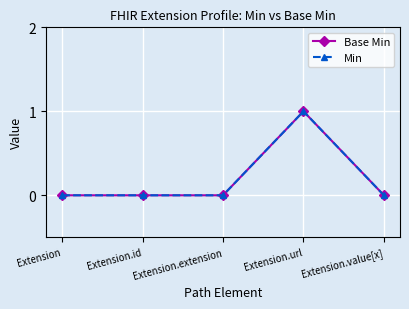

List the labels in order of Base Min value, smallest first.

Extension, Extension.id, Extension.extension, Extension.value[x], Extension.url